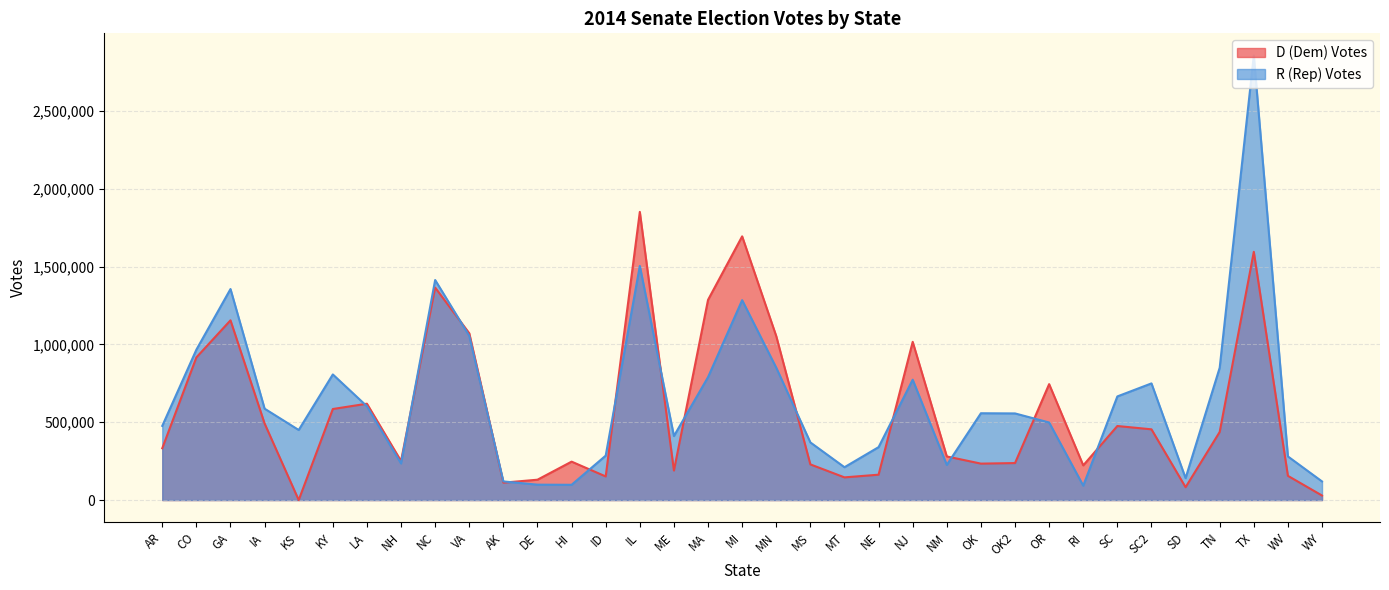

At which category is the sum across all series the highest?

TX